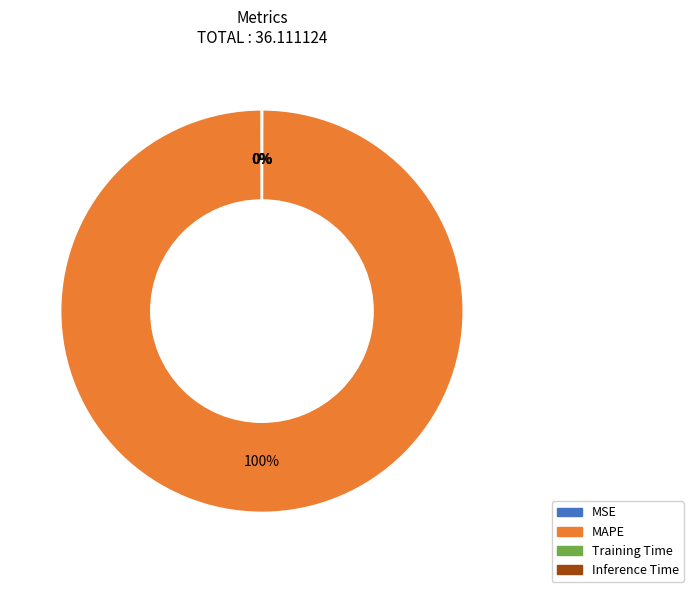

Which category has the biggest portion of the pie?

MAPE